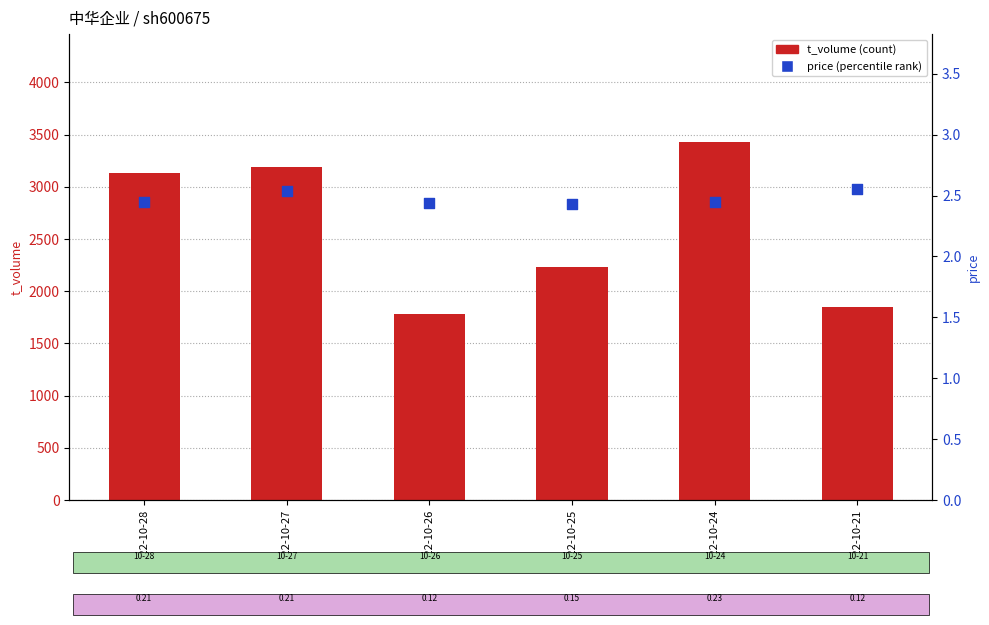

Which series reaches the minimum Y coordinate?

price (percentile rank)